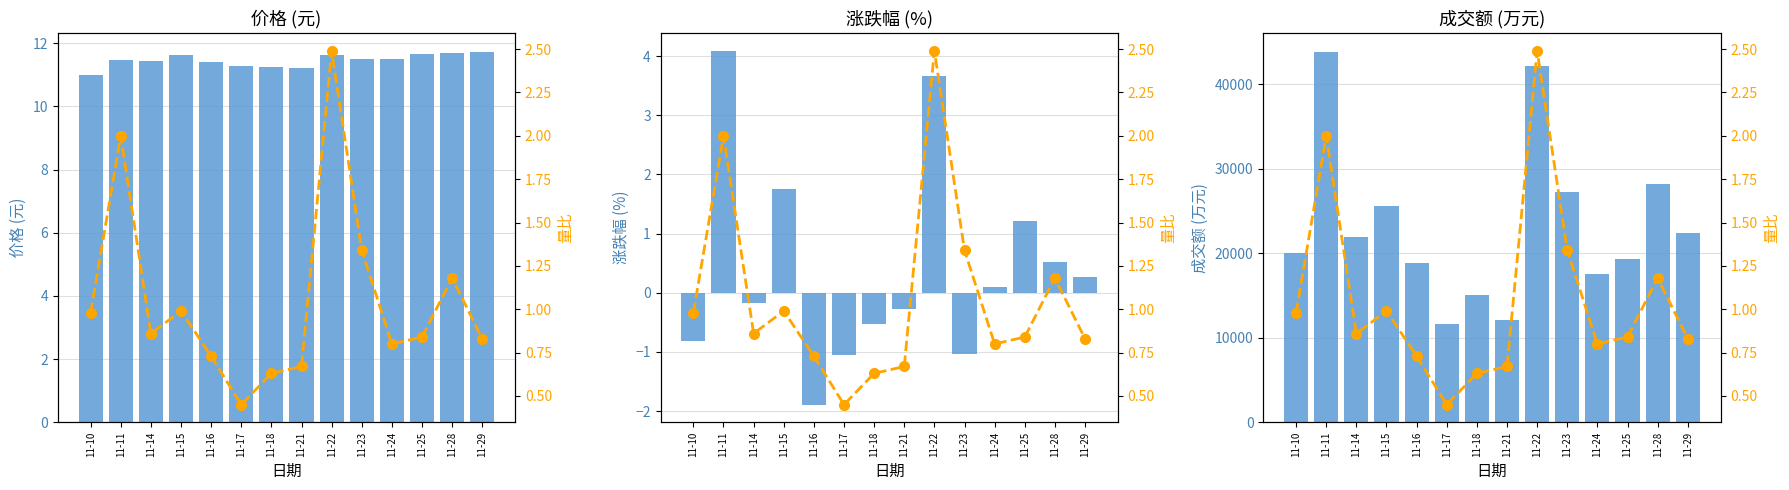

Rank the categories by 量比 value from lowest to highest.

11-17, 11-18, 11-21, 11-16, 11-24, 11-29, 11-25, 11-14, 11-10, 11-15, 11-28, 11-23, 11-11, 11-22